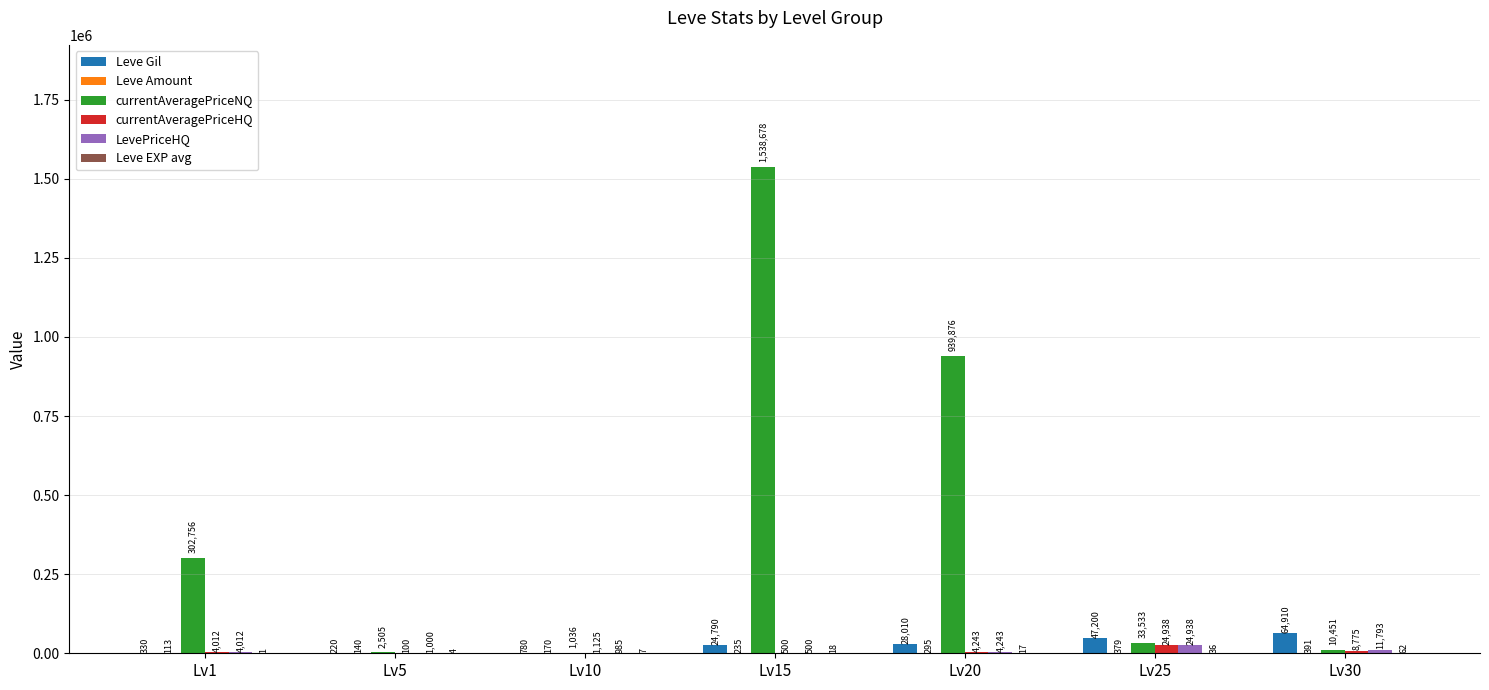

At which category is the sum across all series the highest?

Lv15